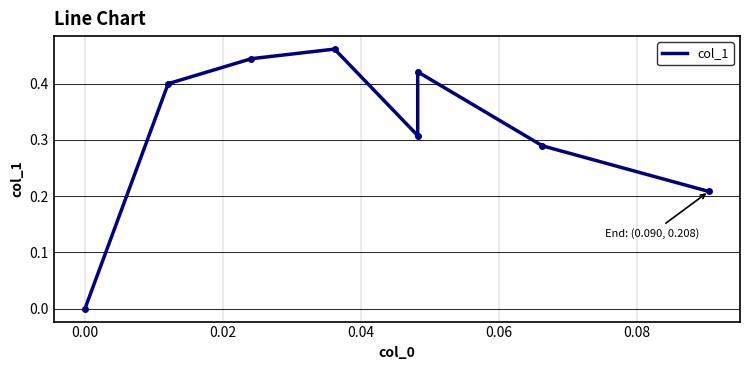

Count the values in the range 0 to 1.

8